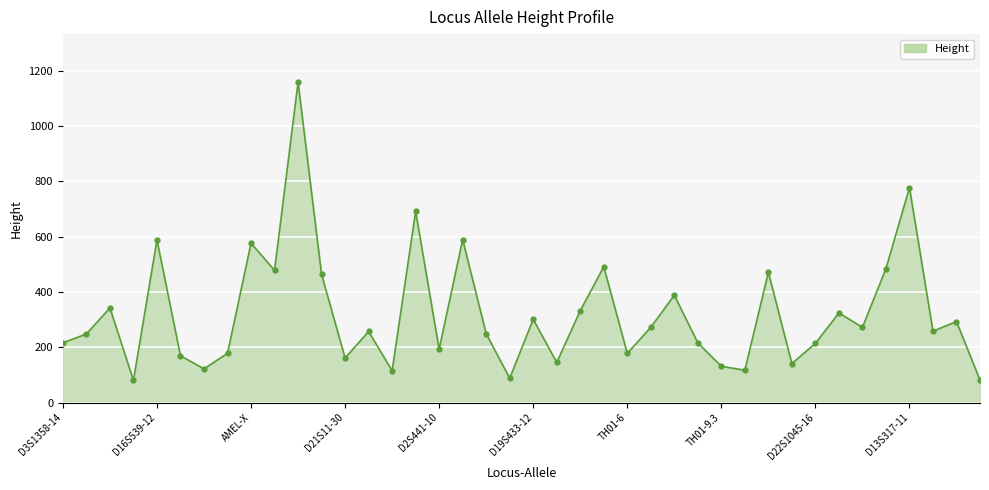

How many points are higher than both their immediate neighbors (excluding endpoints)?

14